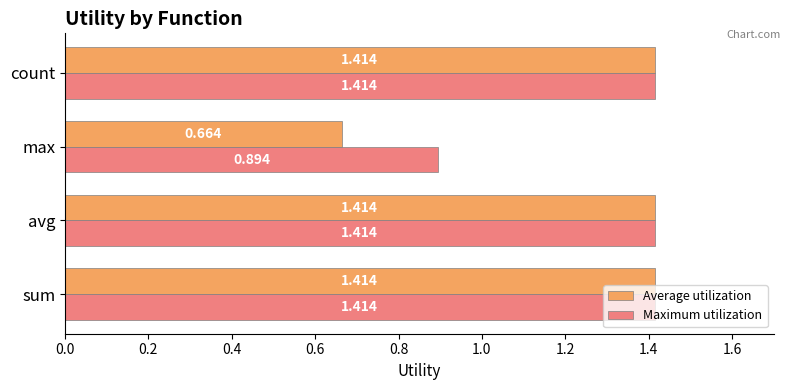

Is the value of Maximum utilization at sum greater than the value of Average utilization at max?

Yes